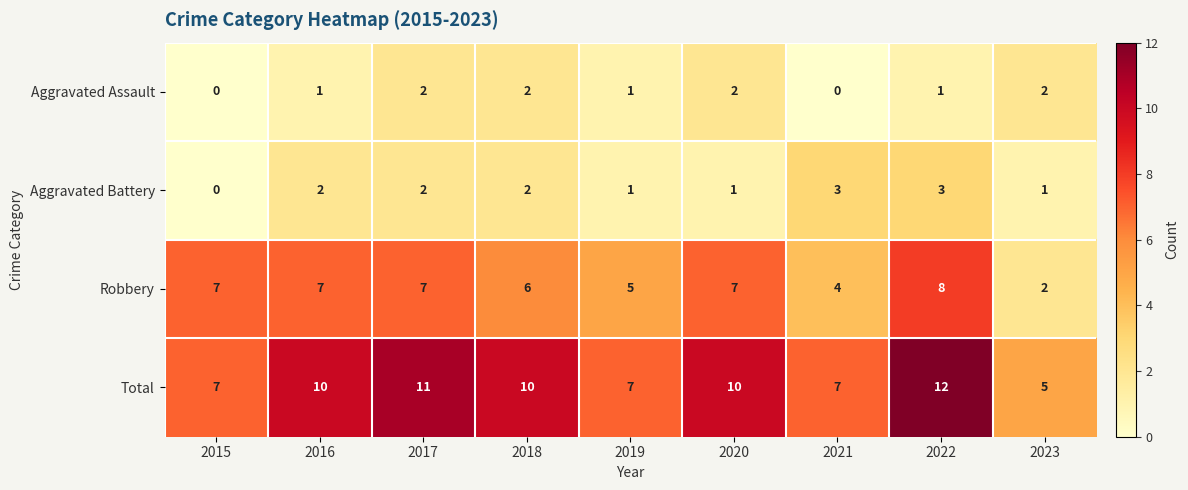

Is it true that Total equals 7 at 2023?

False